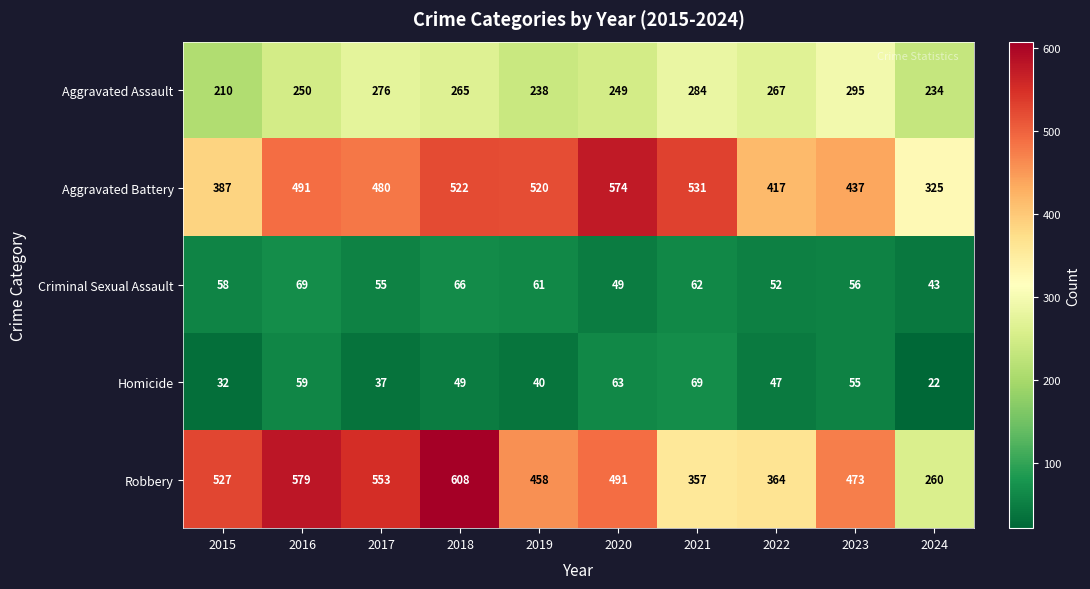

True or false: Robbery has a value of 945 at 2016.

False